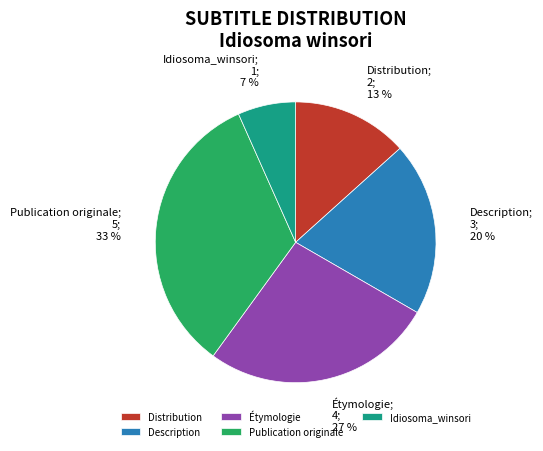

True or false: Description accounts for 33% of the total.

False